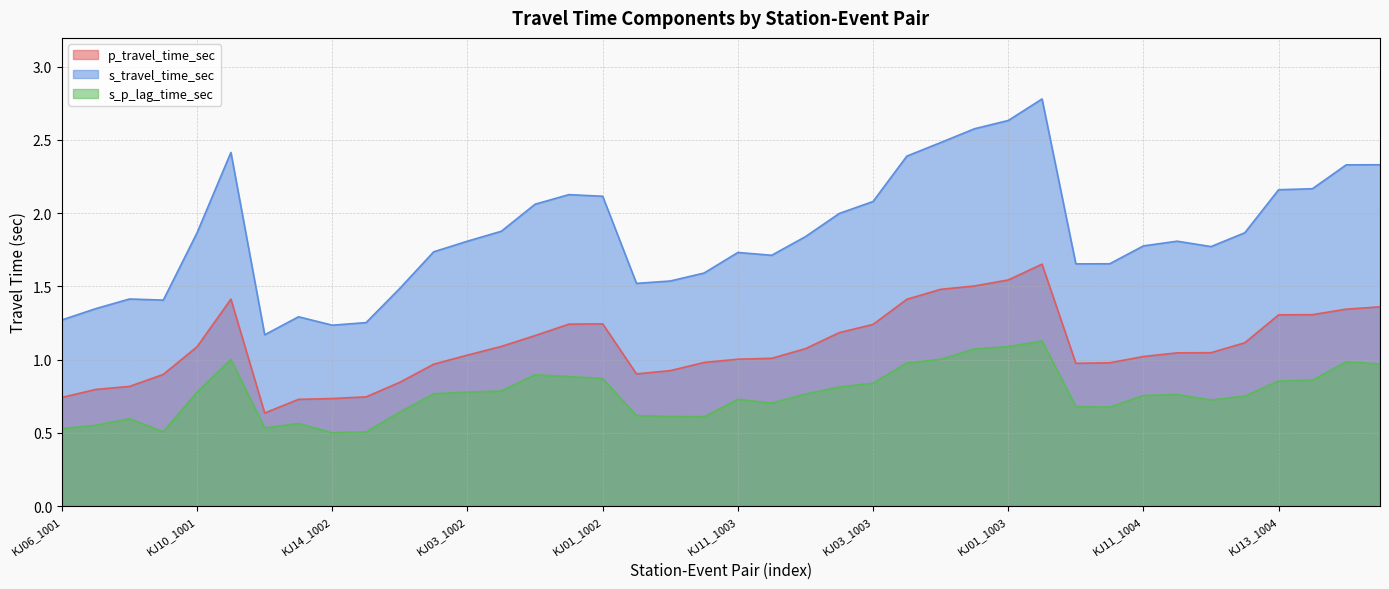

Between KJ13_1003 and KJ10_1004, which series saw the biggest shift?

s_travel_time_sec